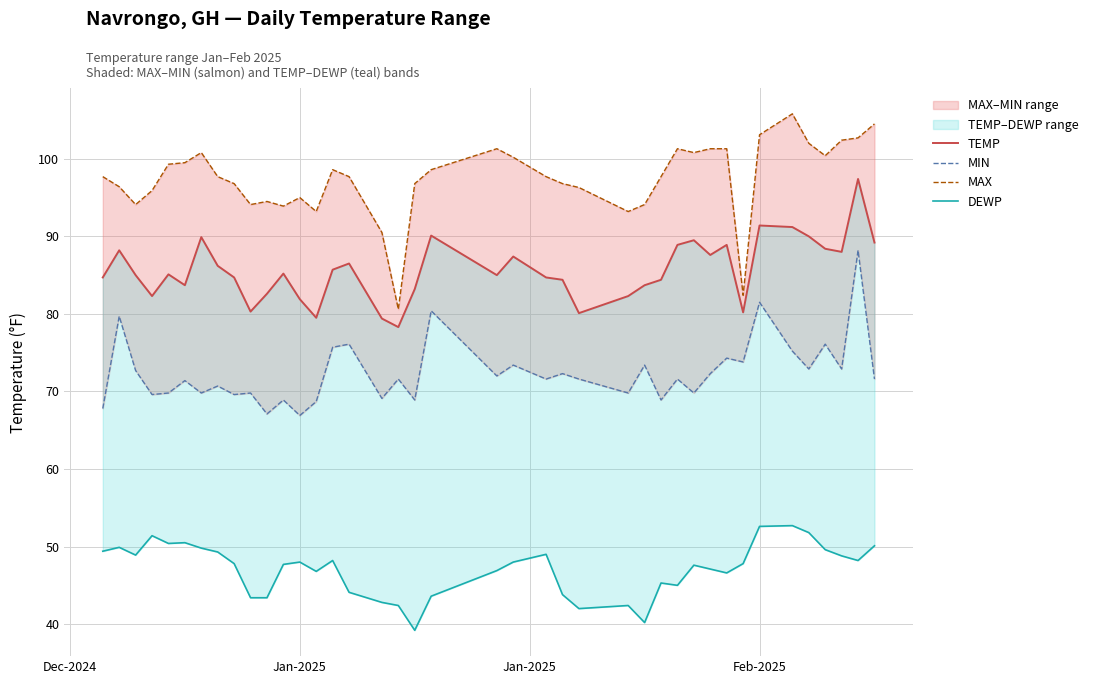

List the series in order of their overall mean, highest first.

MAX, TEMP, MIN, DEWP